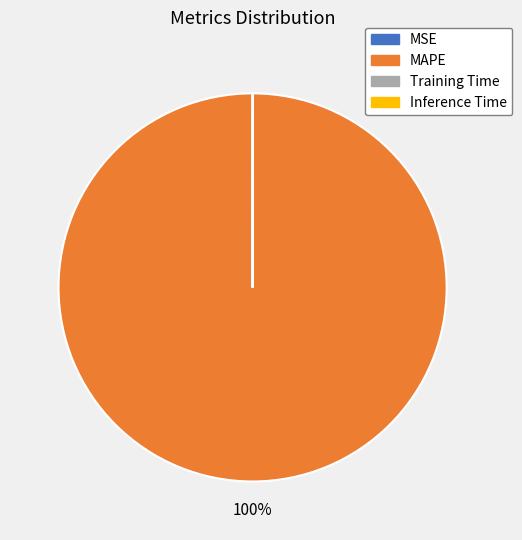

To the nearest percent, what is the average slice percentage?

25%